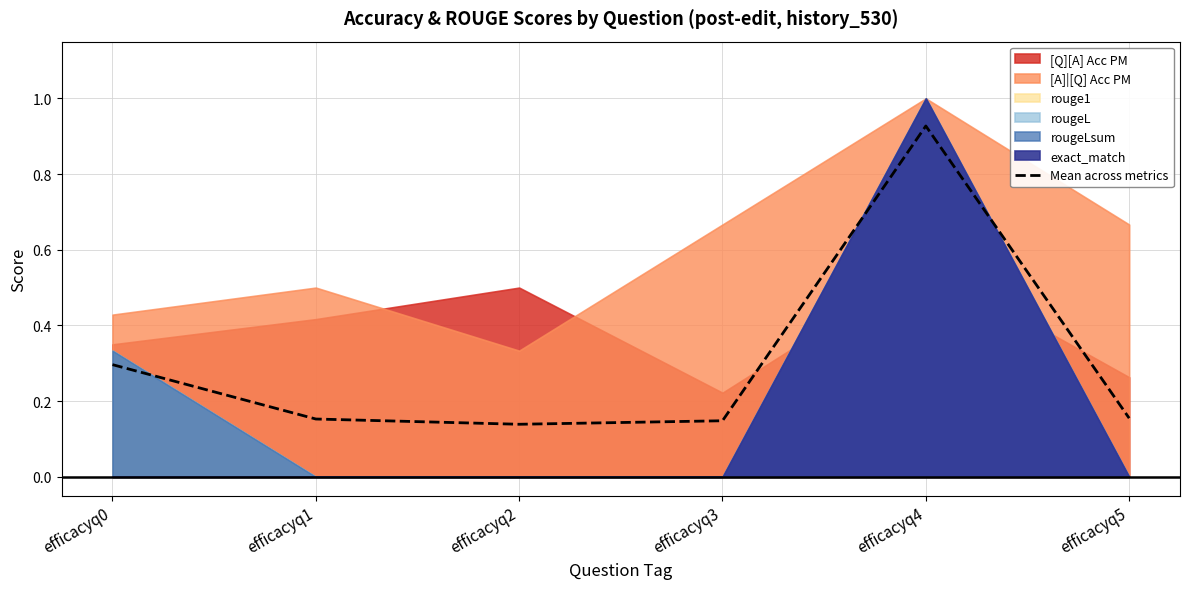

What is the difference between the maximum and minimum values?

0.8